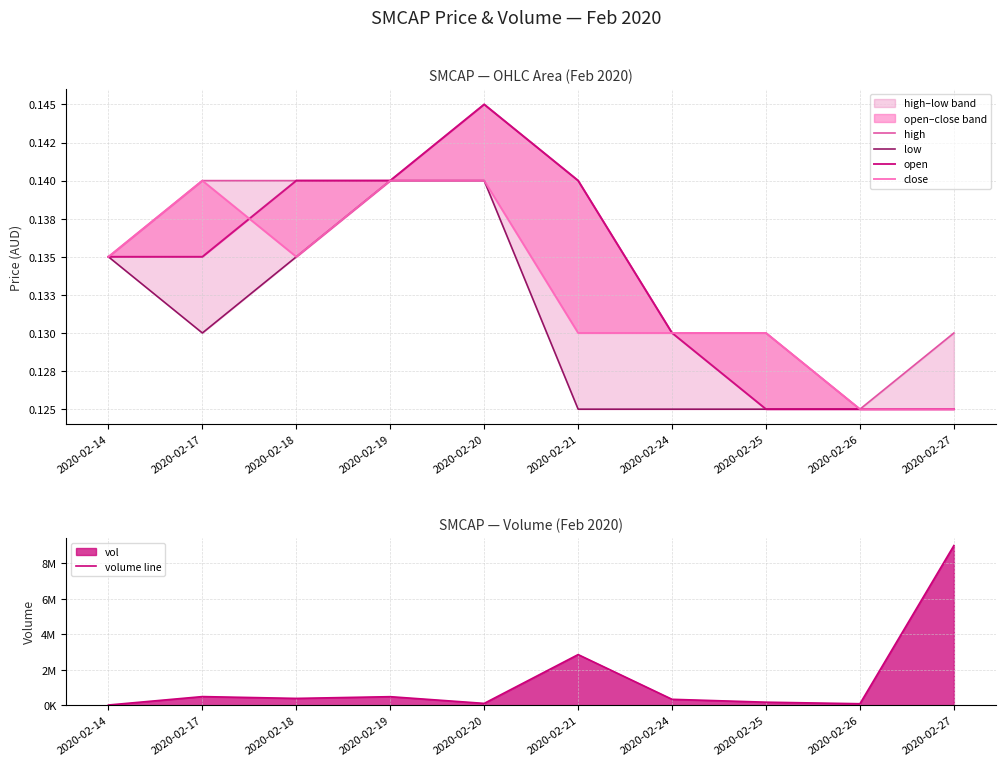

Is the value of volume line at 2020-02-21 greater than the value of low at 2020-02-25?

Yes